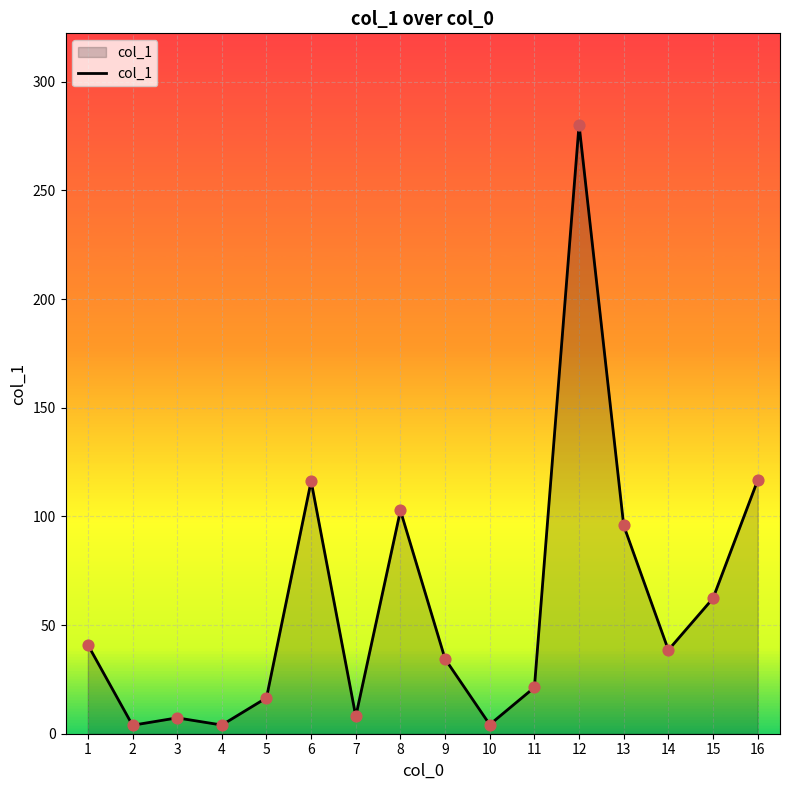

Between 5 and 3, which is larger?

5